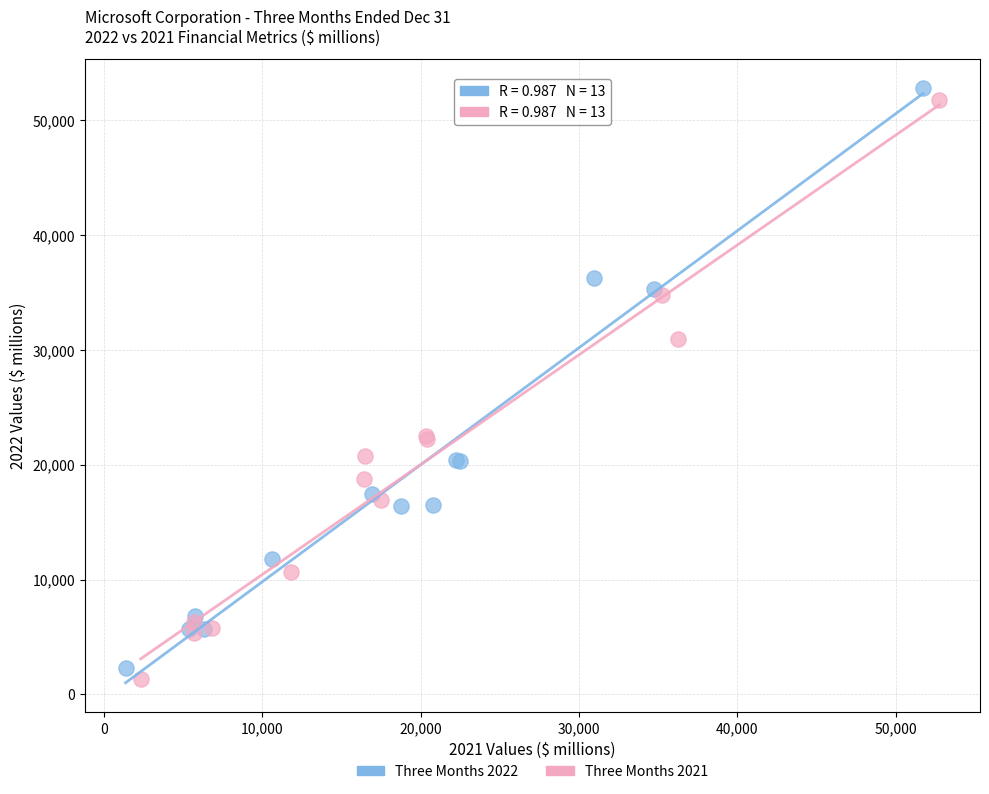

Which series has the widest spread of Y values?

Three Months 2022